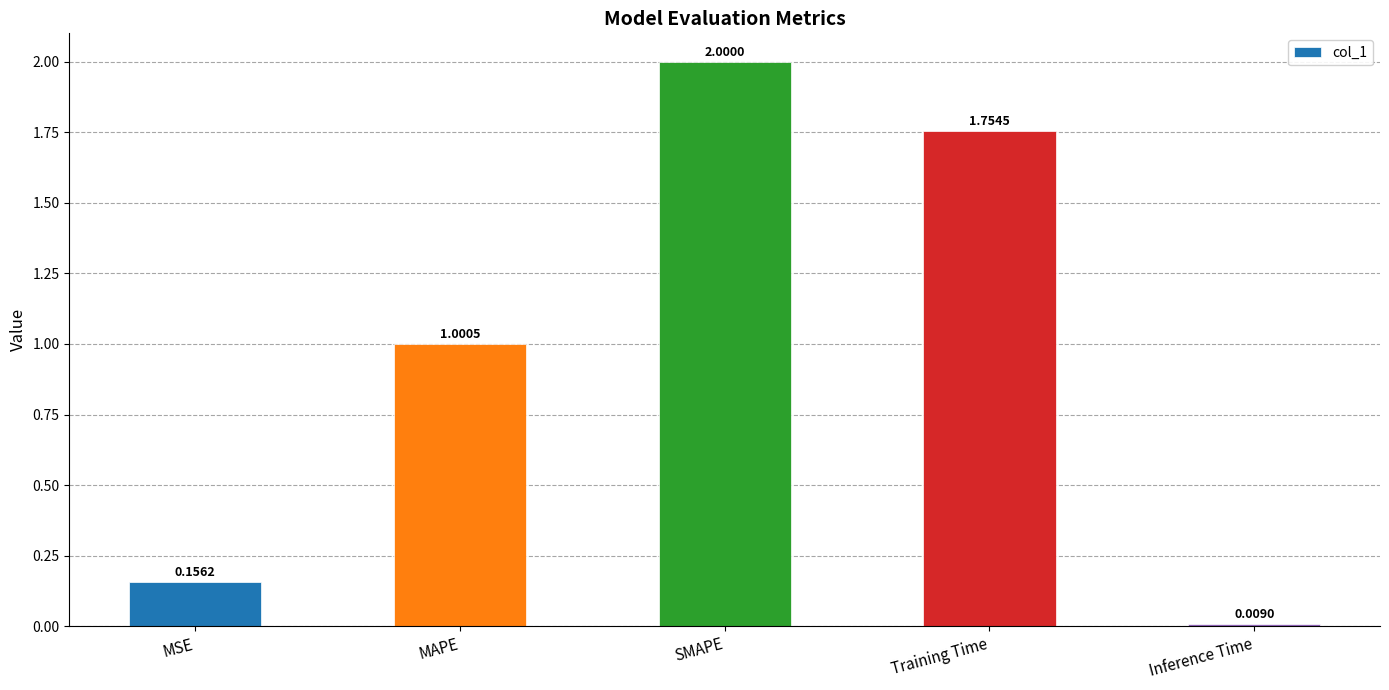

Where does the data first go above 1?

MAPE